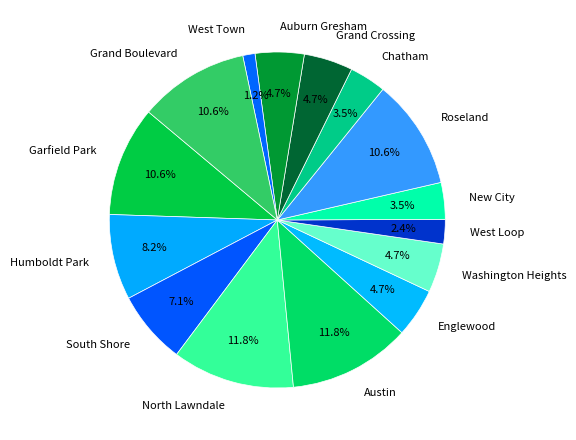

Is the sum of South Shore and Washington Heights greater than half?

No